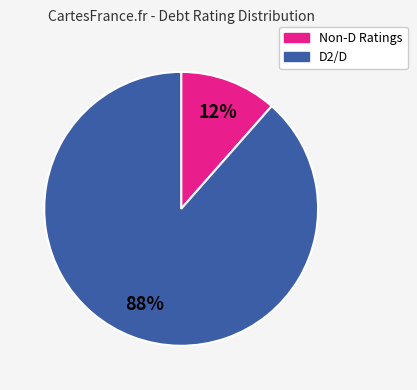

To the nearest percent, what is the average slice percentage?

50%